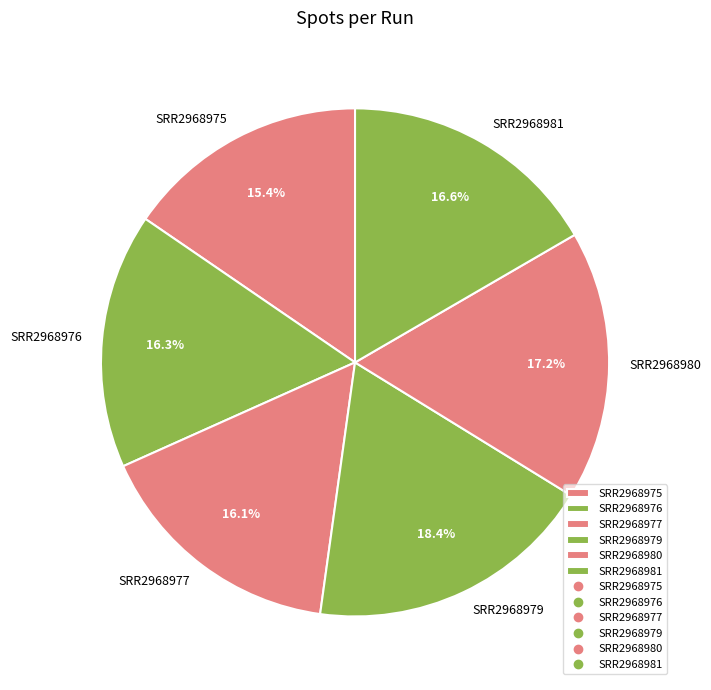

The SRR2968979 slice represents 8% of the pie. True or false?

False